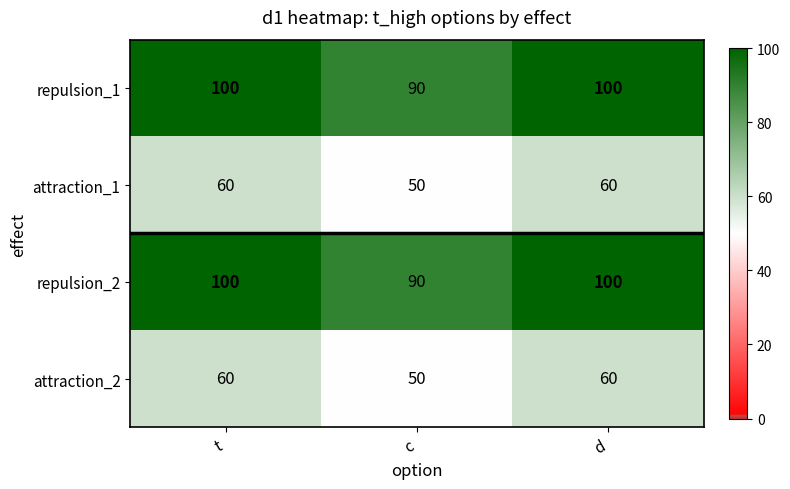

What is the difference between the repulsion_2 values at c and d?

10